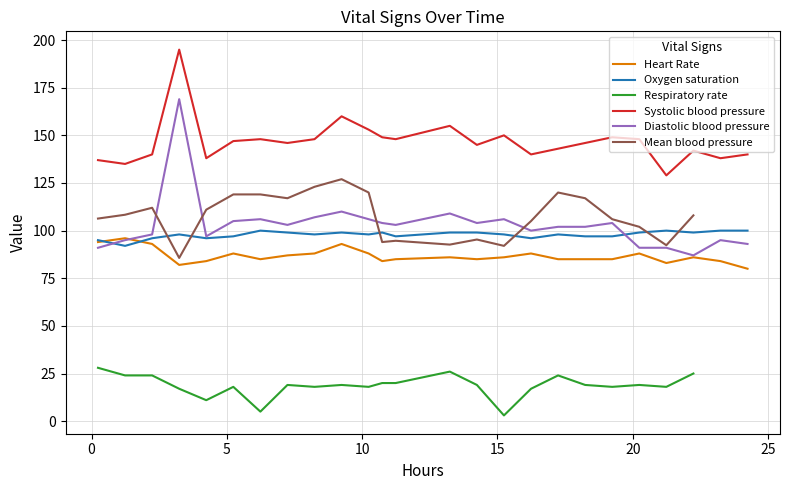

What is the highest value of the Systolic blood pressure series?

195